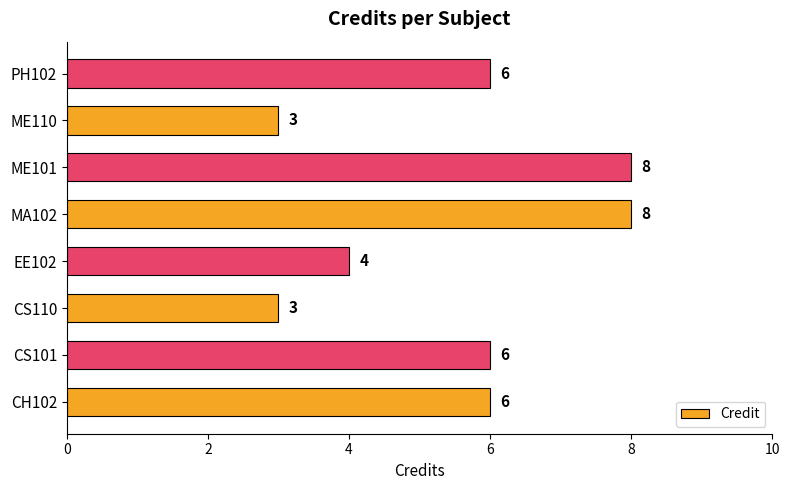

Count the values in the range 4 to 8.

6